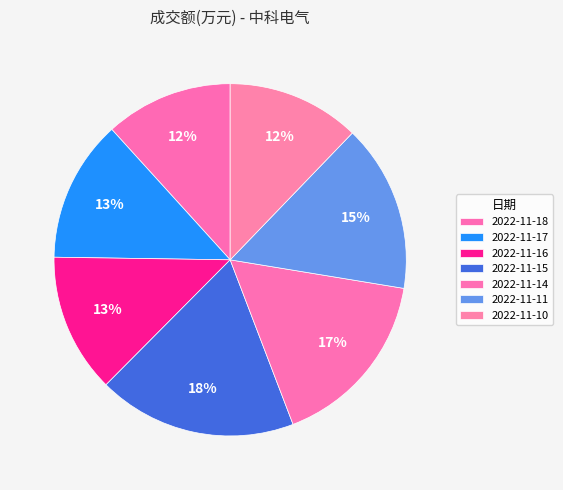

How many segments does this pie chart have?

7